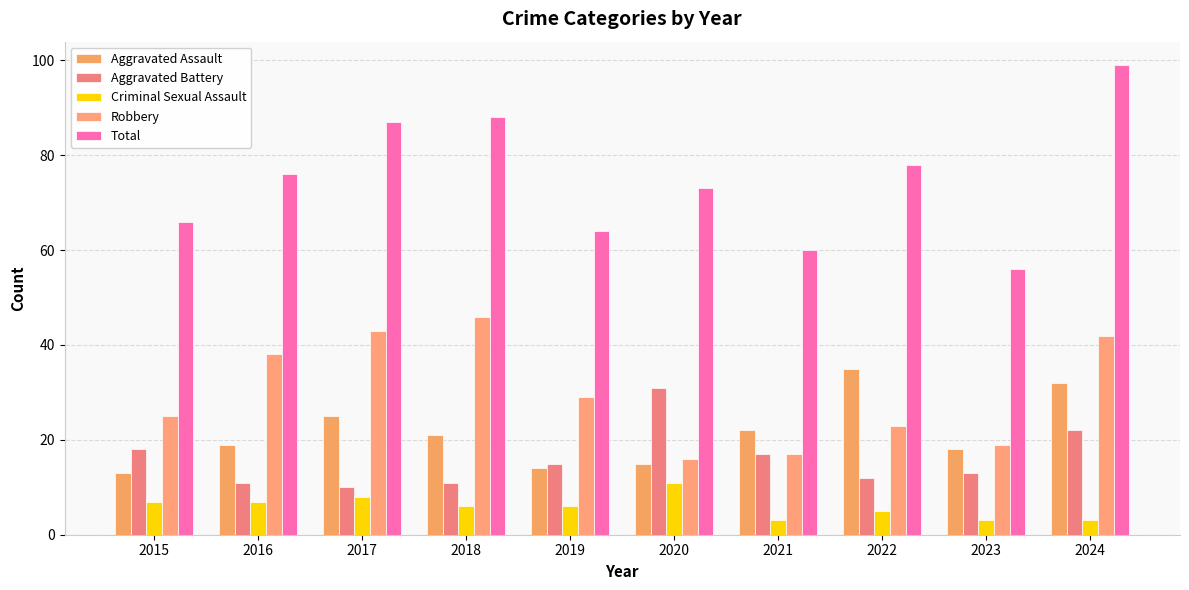

How many bars are there in total?

50